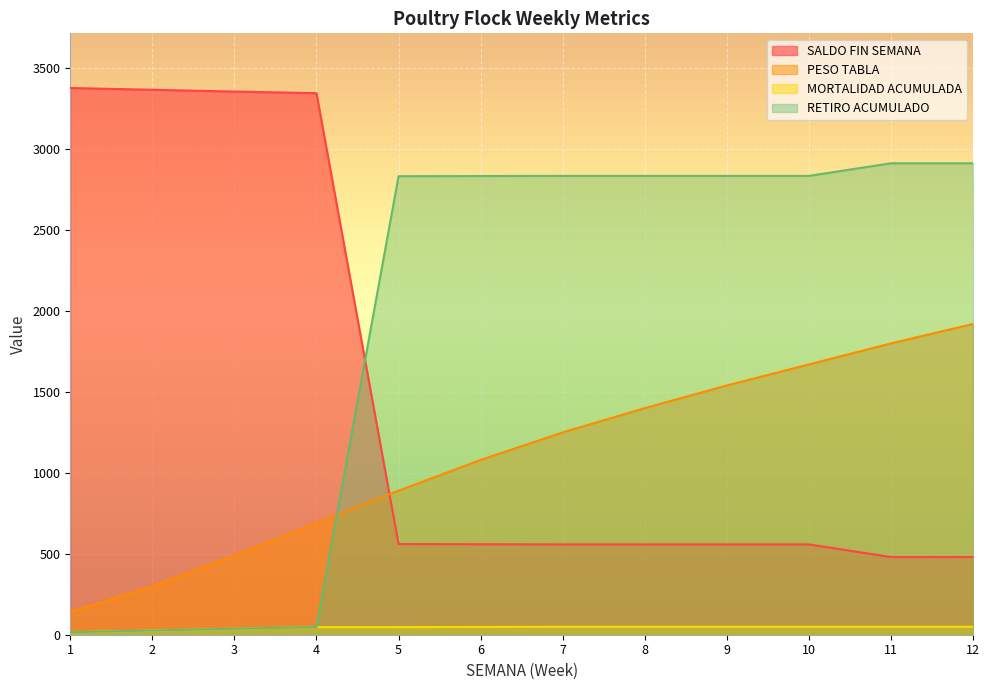

Which category has the lowest value across all series?

1